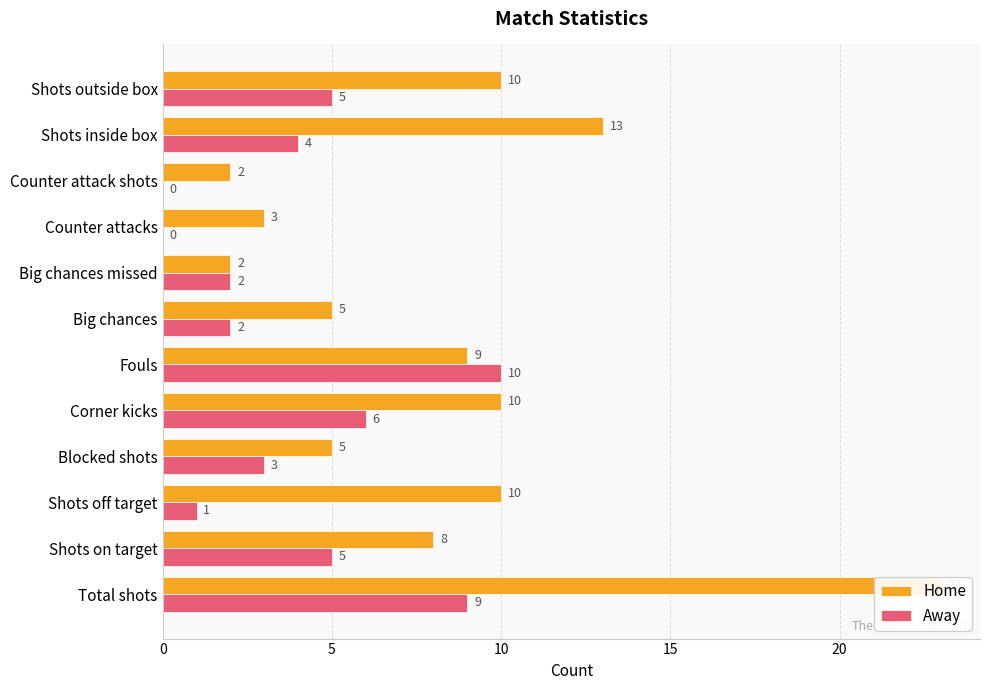

At how many categories does at least one series exceed 22?

1